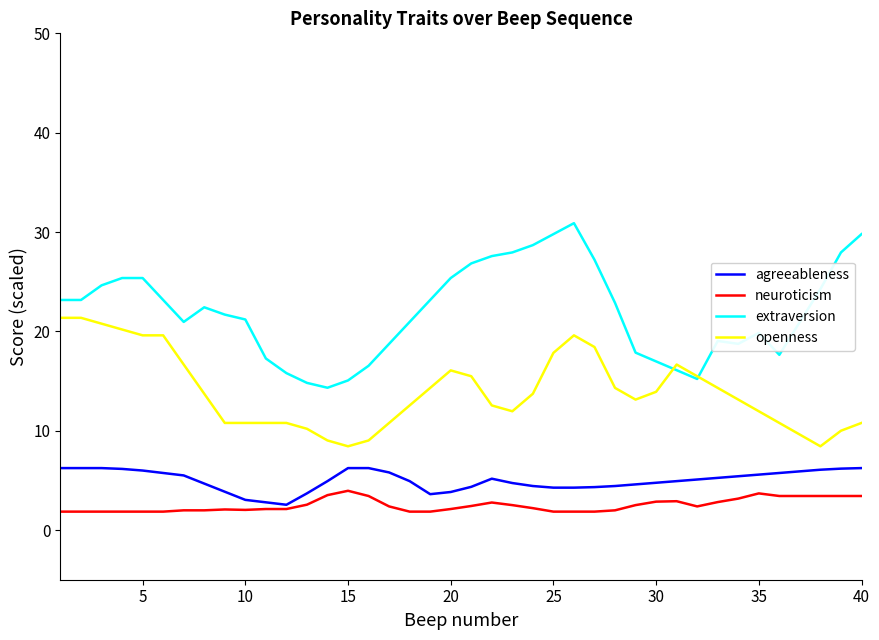

Does the chart display data point markers on the line(s)?

No